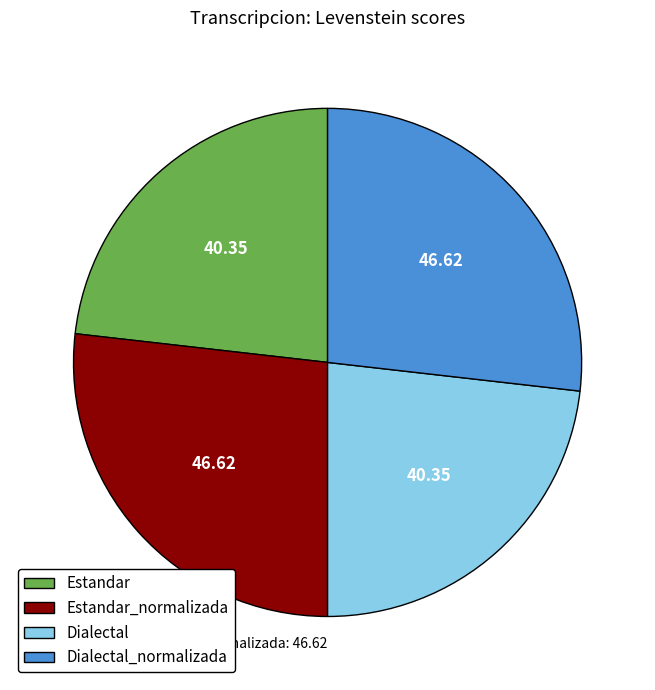

Is the sum of Estandar and Dialectal greater than half?

No